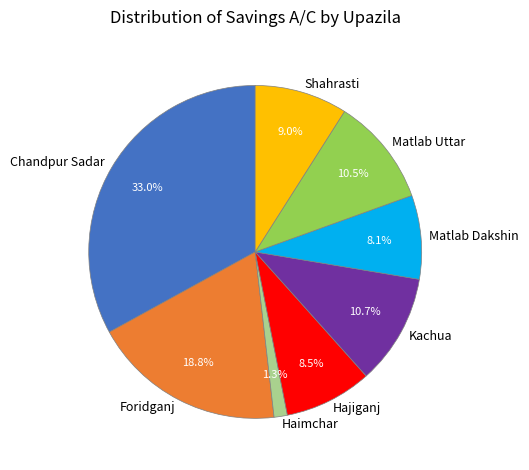

Do Hajiganj and Shahrasti together represent more than half of the pie?

No